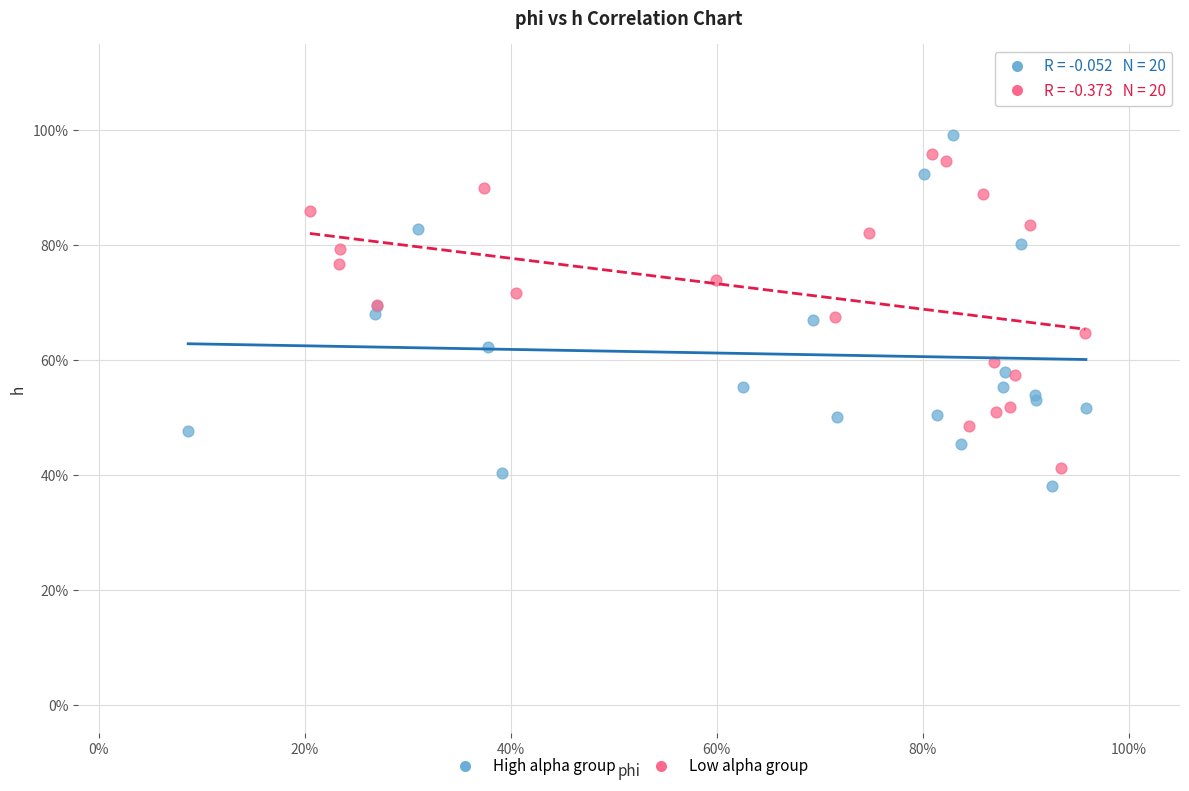

Which series reaches the minimum Y coordinate?

High alpha group